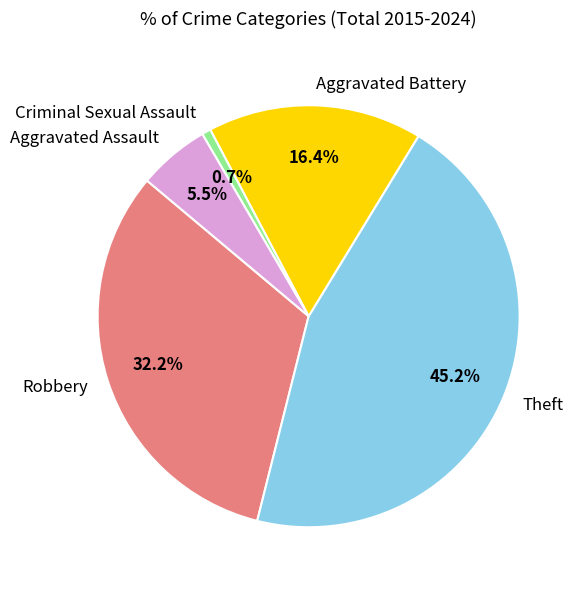

Between Aggravated Battery and Aggravated Assault, which is larger?

Aggravated Battery